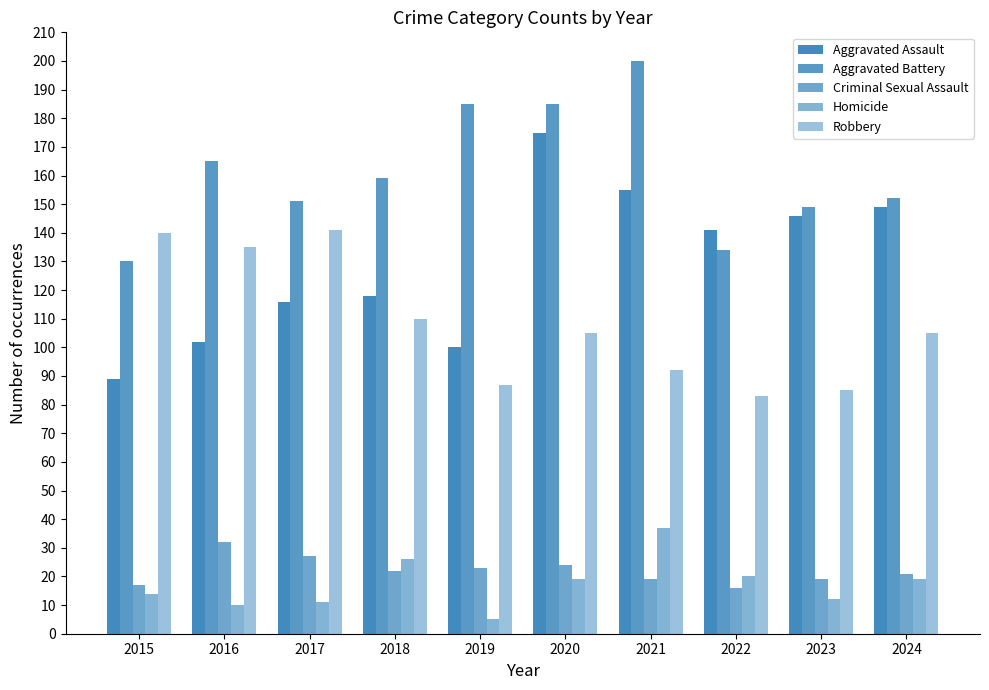

How many bars are there in total?

50